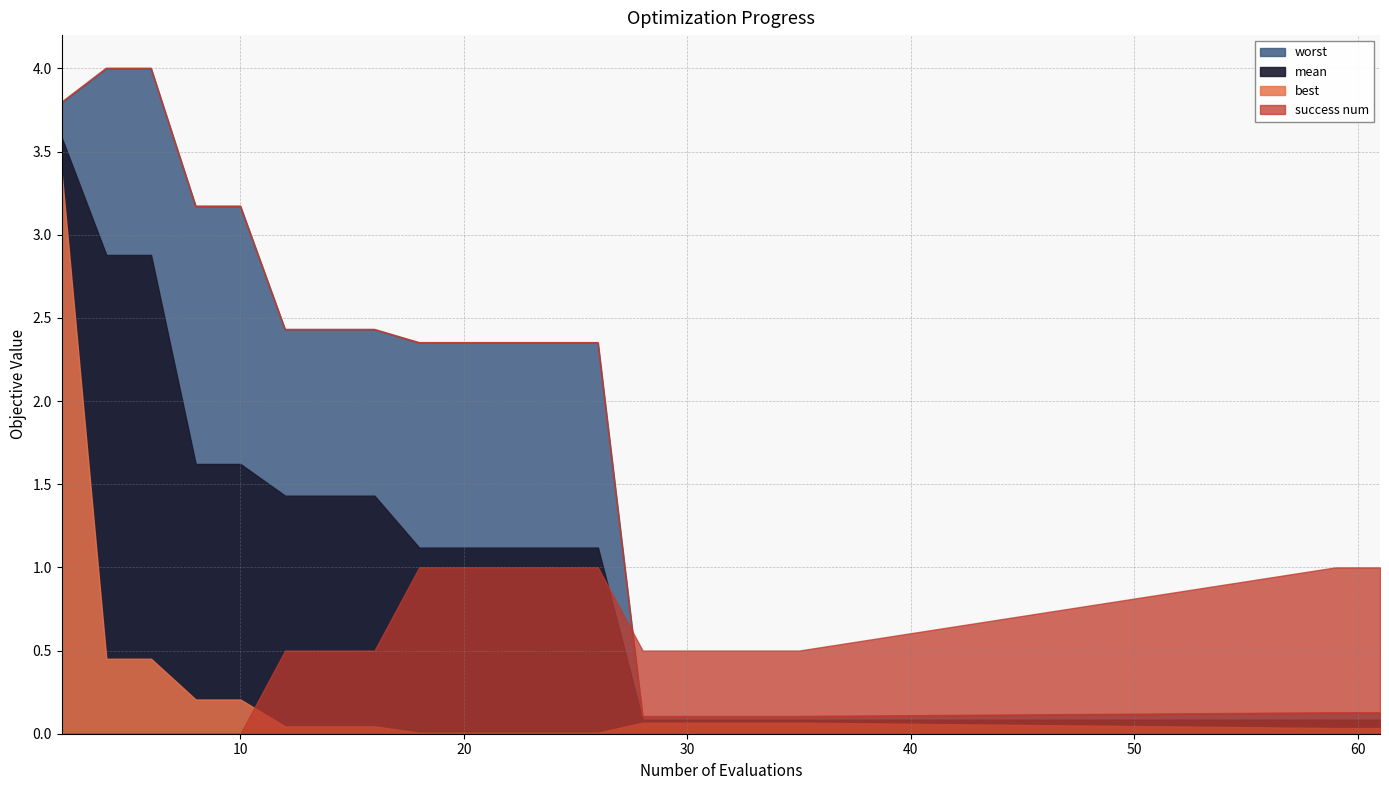

Between 30 and 8, which is larger?

8